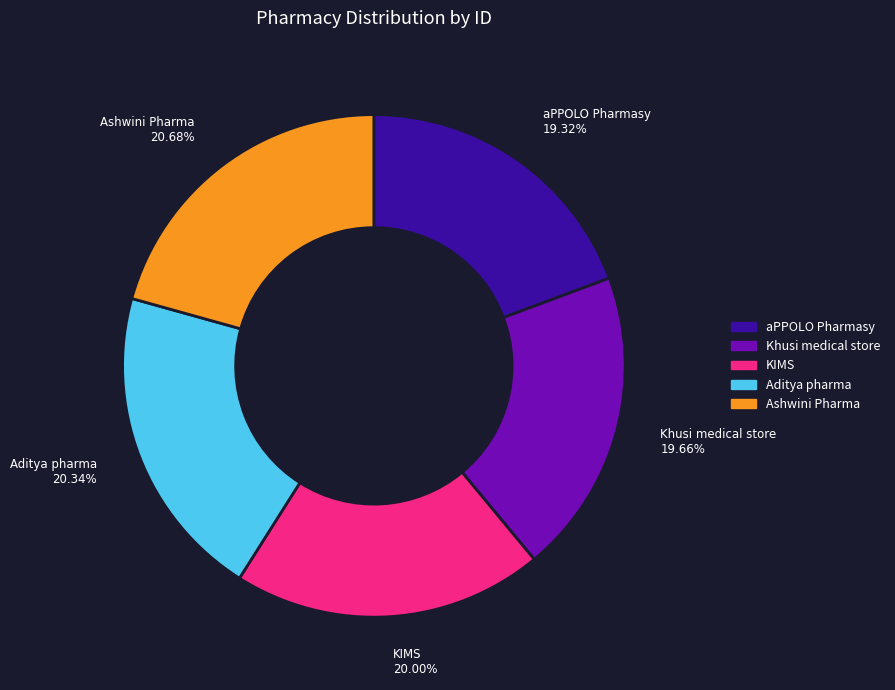

What percentage is NOT represented by aPPOLO Pharmasy?

80.7%